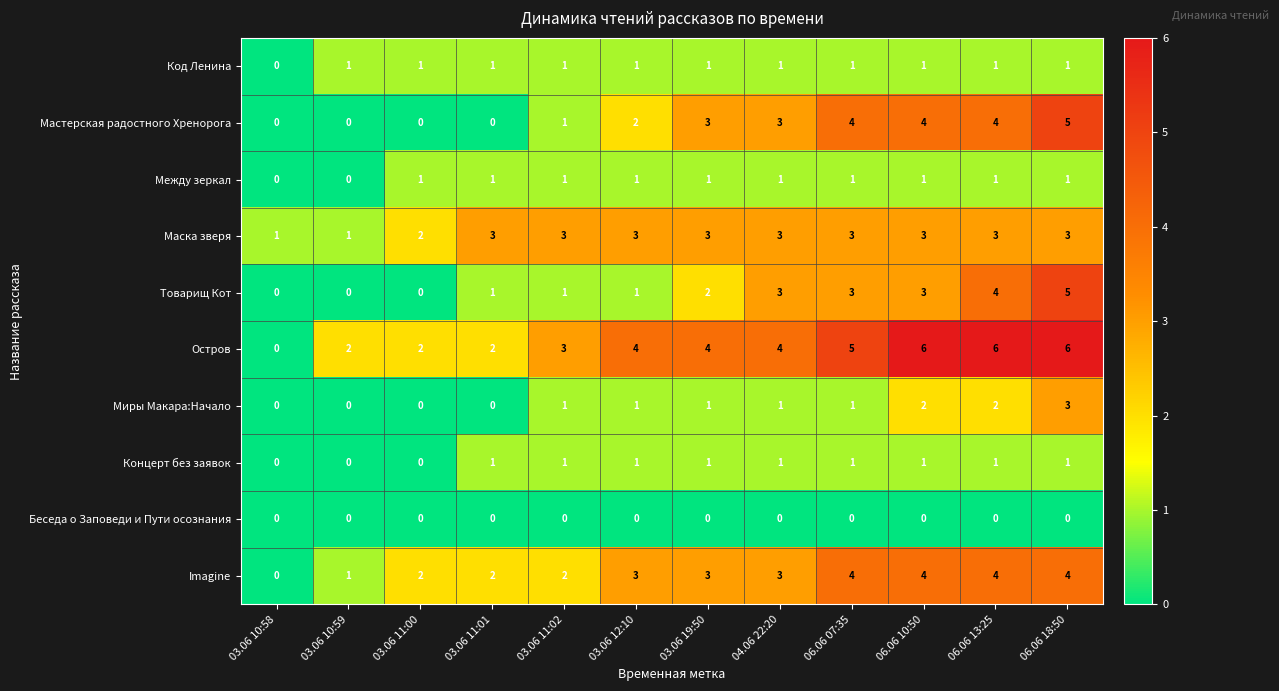

How many distinct data groups are displayed?

10